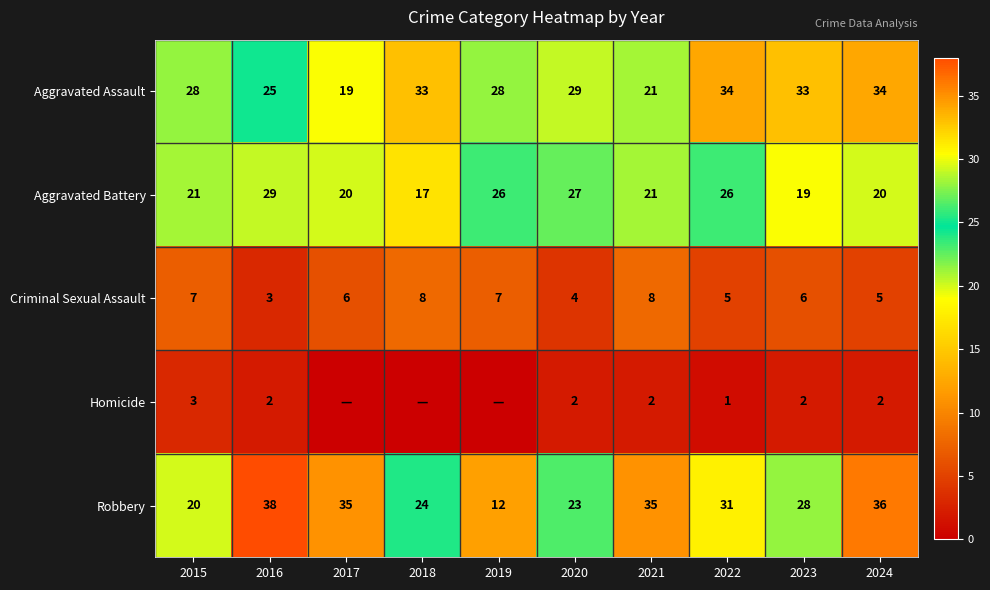

True or false: Aggravated Battery has a value of 20 at 2024.

True